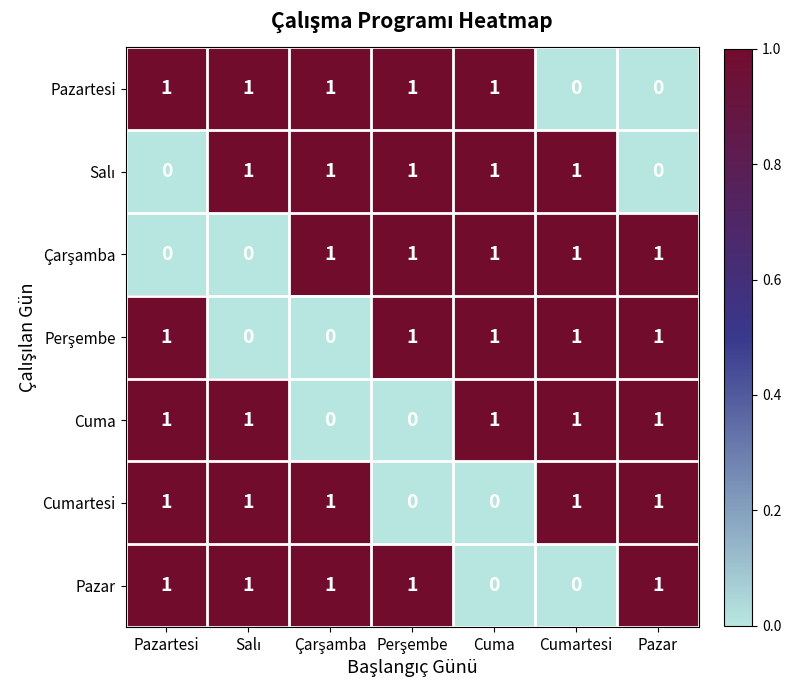

The value of Cuma at Cumartesi is 1. True or false?

True